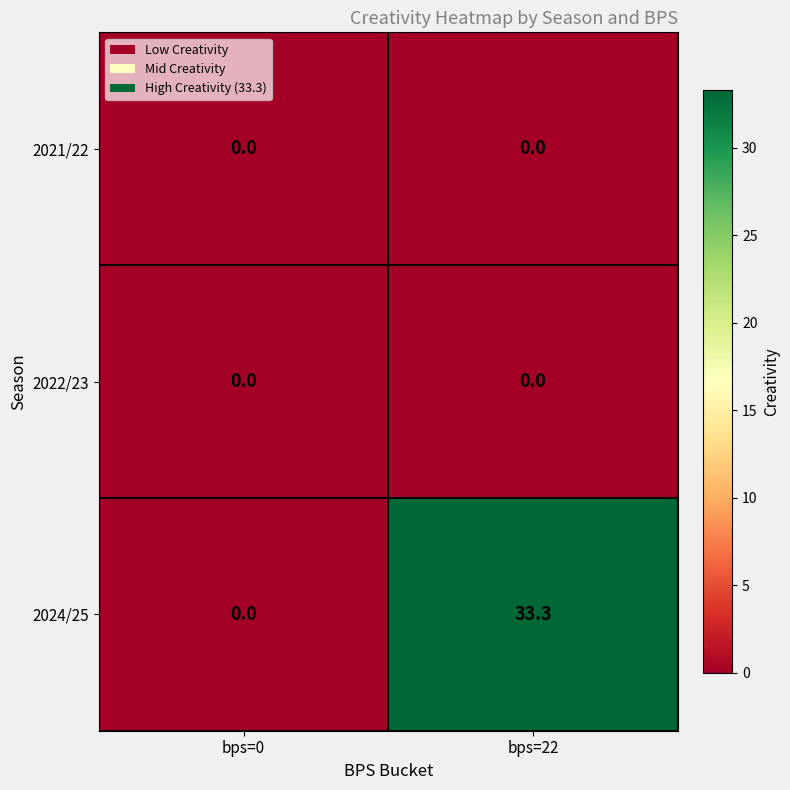

Between bps=0 and bps=22, which series saw the biggest shift?

2024/25